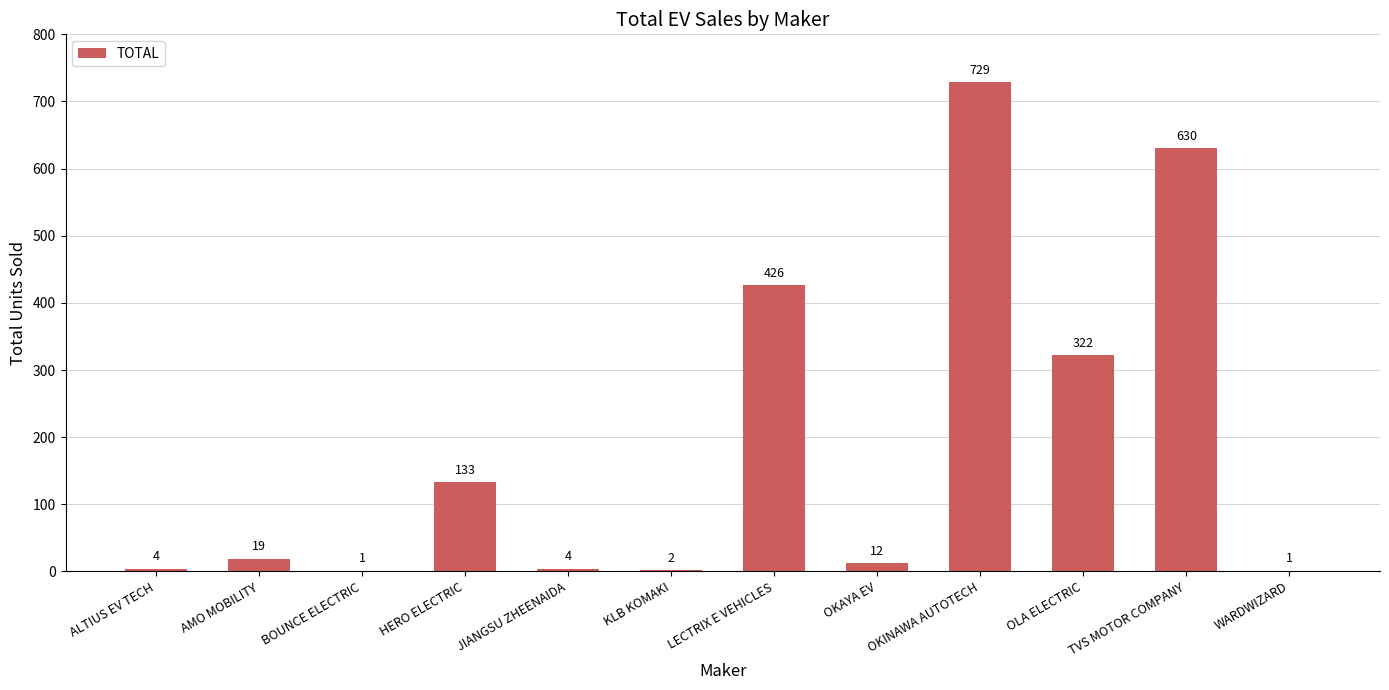

At which category does the chart reach its peak across all series?

OKINAWA AUTOTECH